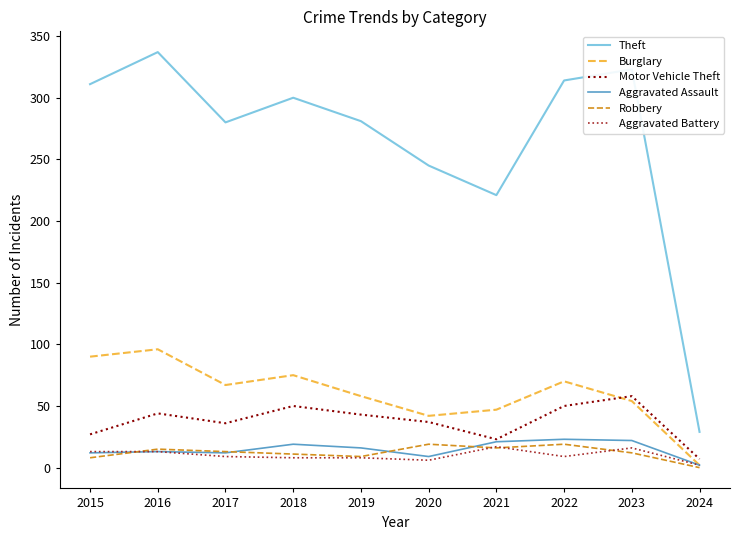

Which series changed the most between 2015 and 2017?

Theft